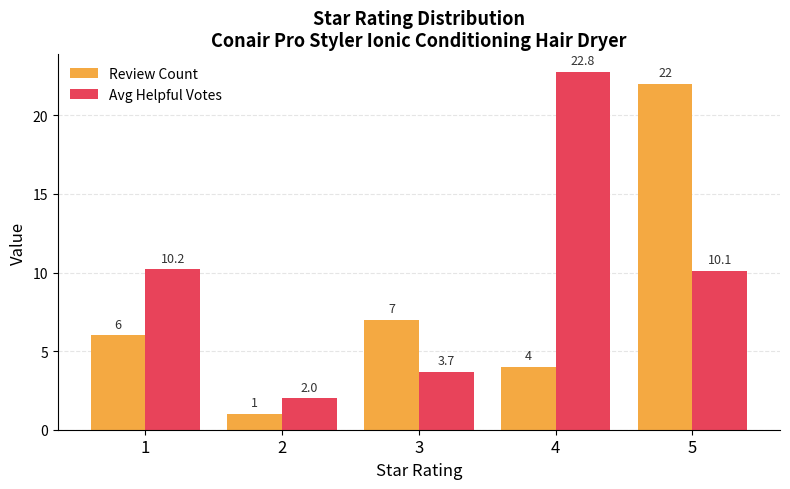

How many distinct data groups are displayed?

2